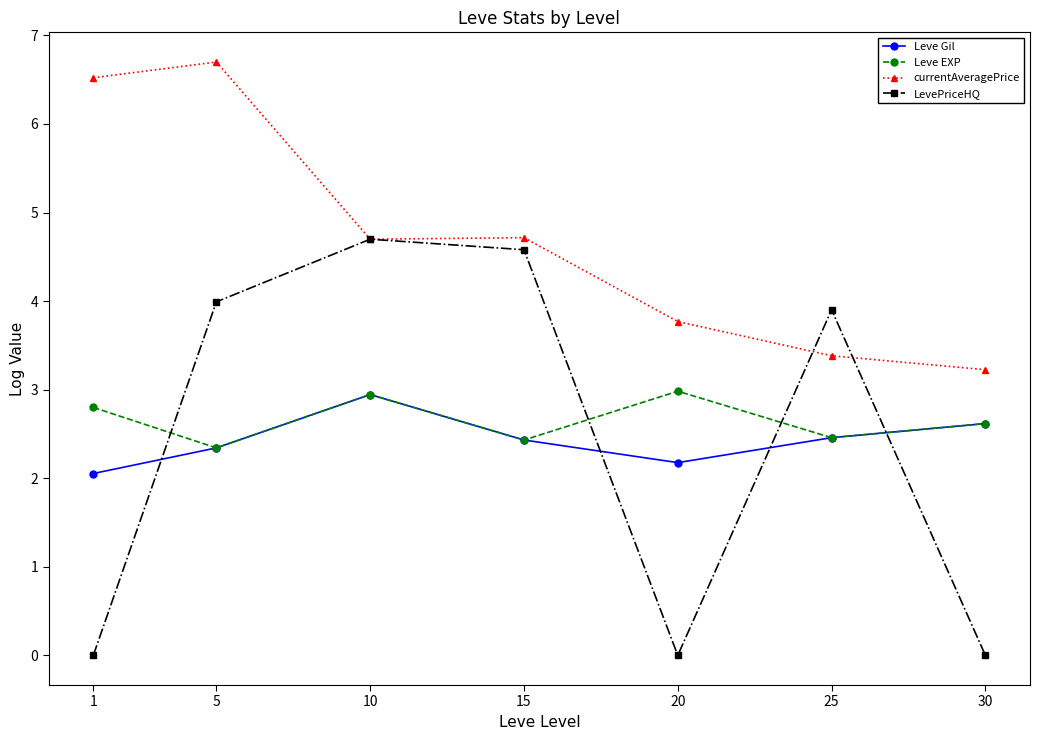

The LevePriceHQ series shows 2.0 at 20. True or false?

False